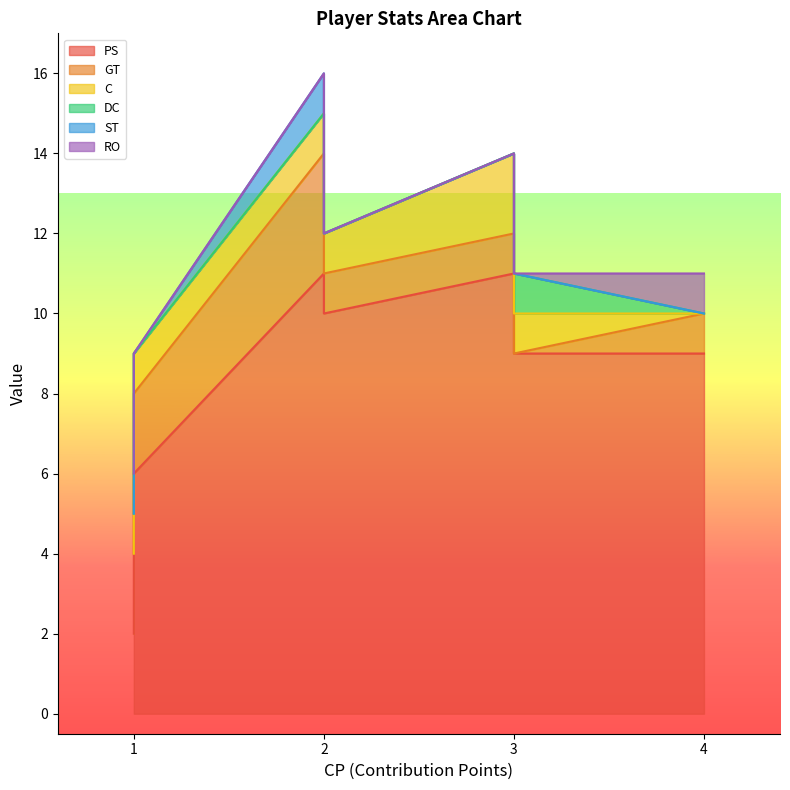

What is the highest value of the DC series?

1